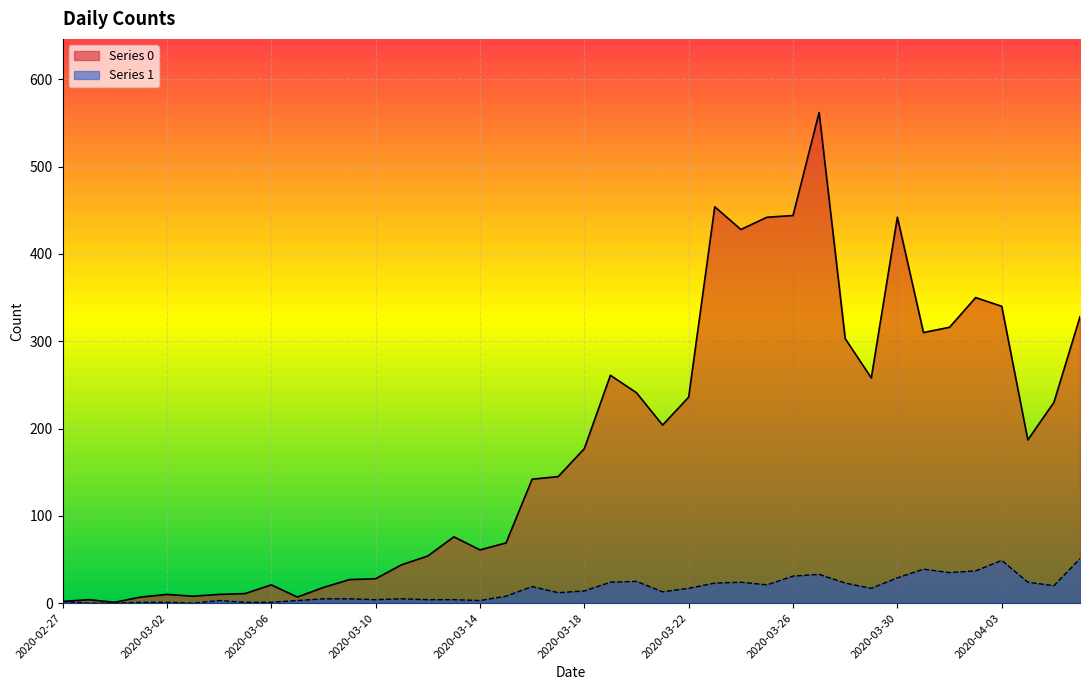

The Series 0 series shows 316 at 2020-04-01. True or false?

True